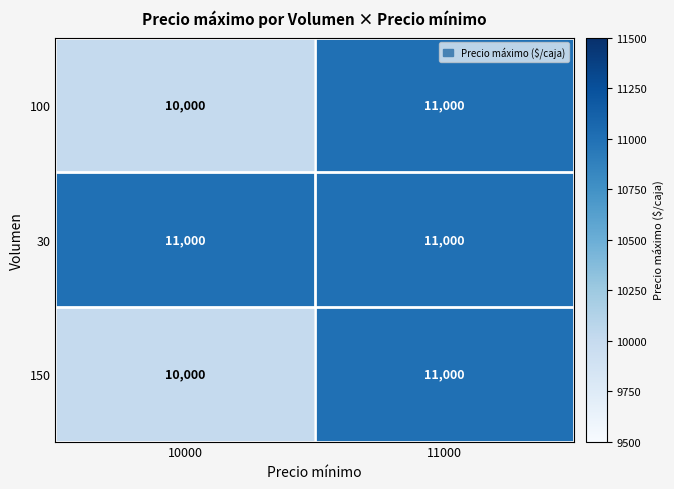

What is the sum of the 30 values at 10000 and 11000?

22000